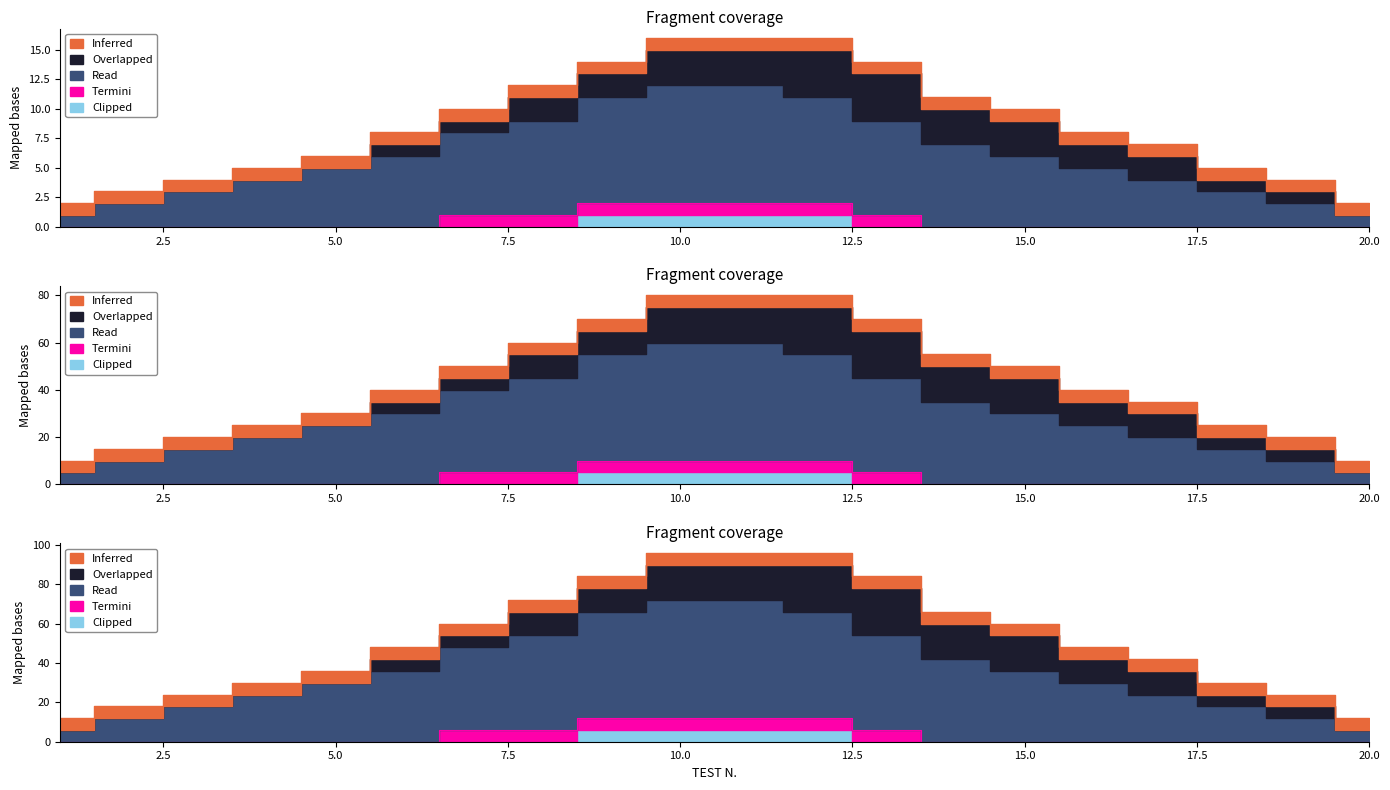

At how many categories does at least one series exceed 0?

20